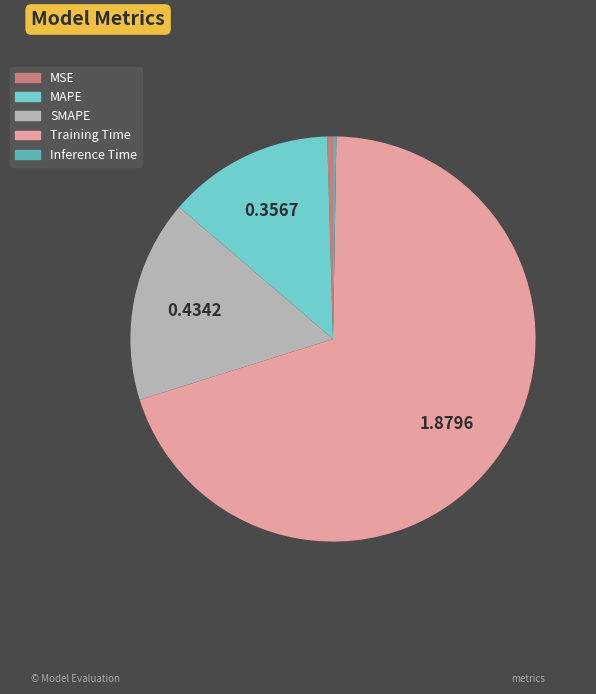

What is the largest slice in the pie chart?

Training Time